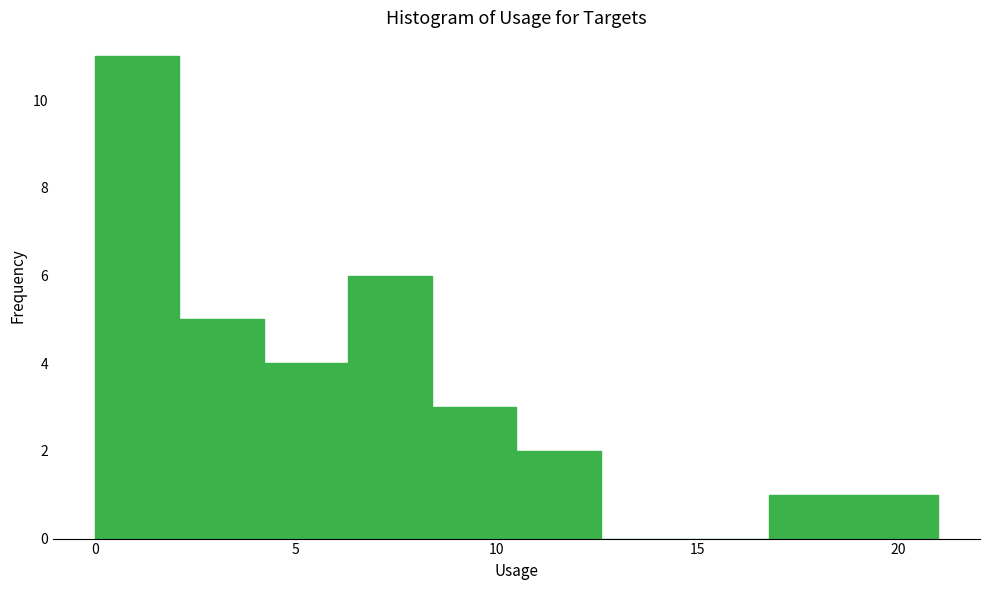

Reading left to right, transcribe this chart: for each bar, give the range it covers on the x-axis and its height. Neither the bar edges nor the heights are printed on the chart, so give them approximately, as read against the axes.

0.0 to 2.1: 11
2.1 to 4.2: 5
4.2 to 6.3: 4
6.3 to 8.4: 6
8.4 to 10.5: 3
10.5 to 12.6: 2
12.6 to 14.7: 0
14.7 to 16.8: 0
16.8 to 18.9: 1
18.9 to 21.0: 1